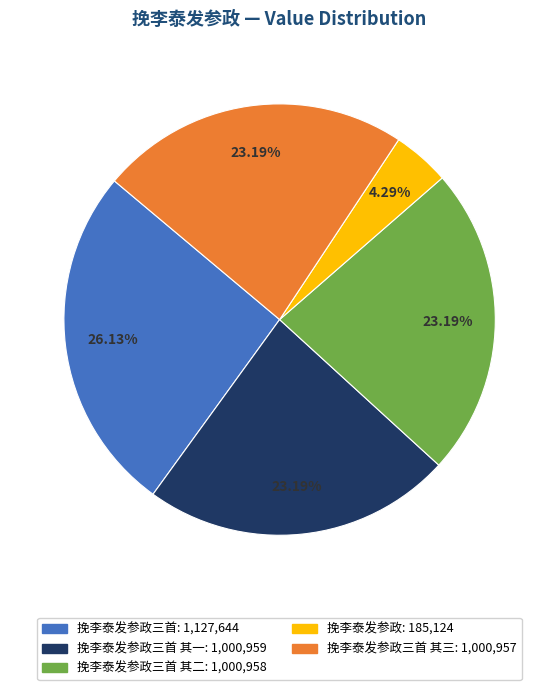

How many segments does this pie chart have?

5